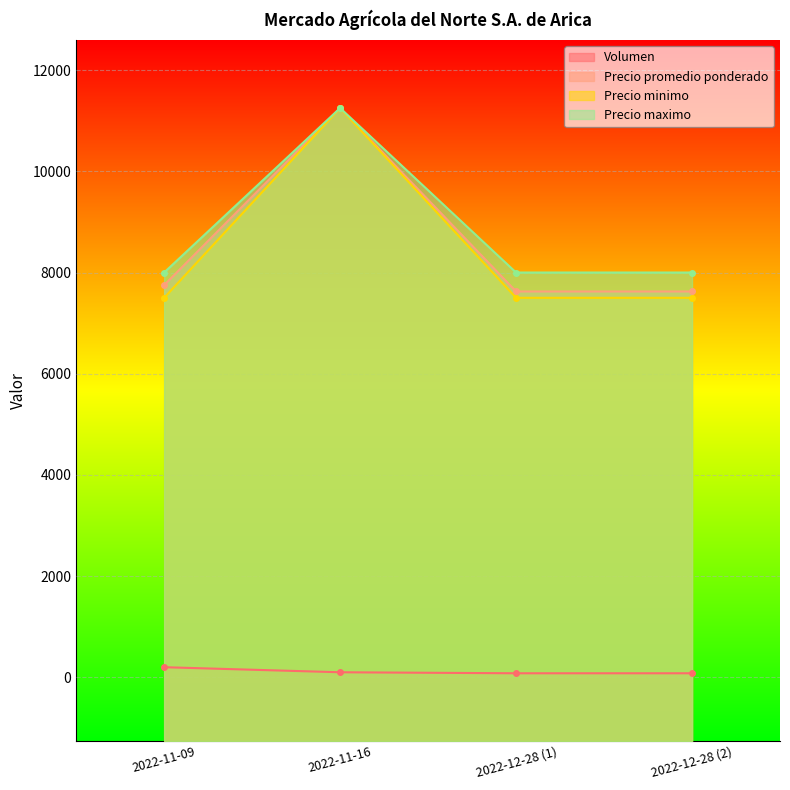

True or false: Precio minimo has a value of 2442 at 2022-12-28 (2).

False